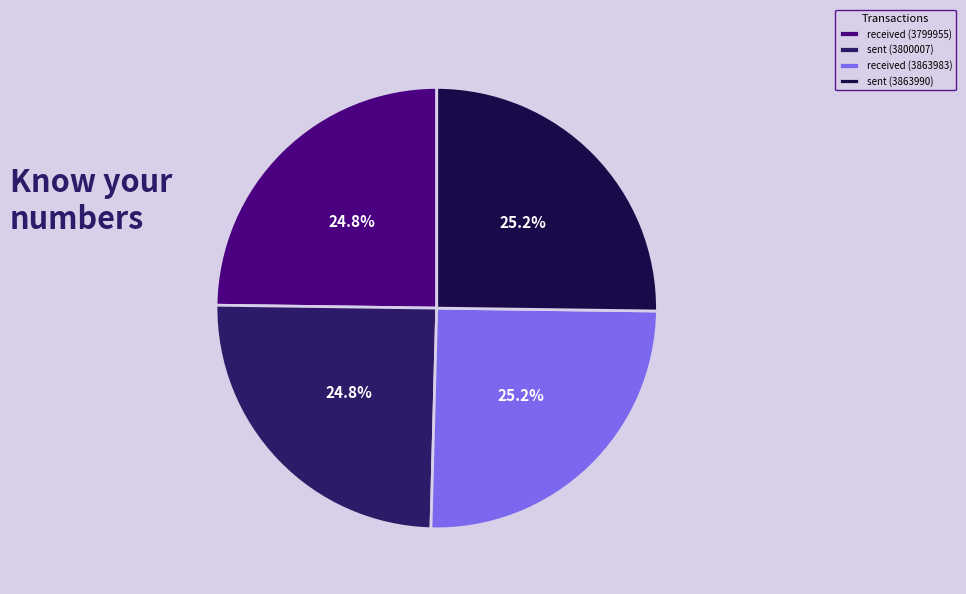

What is the ratio of the value at sent (3863990) to the value at received (3799955)?

1.0